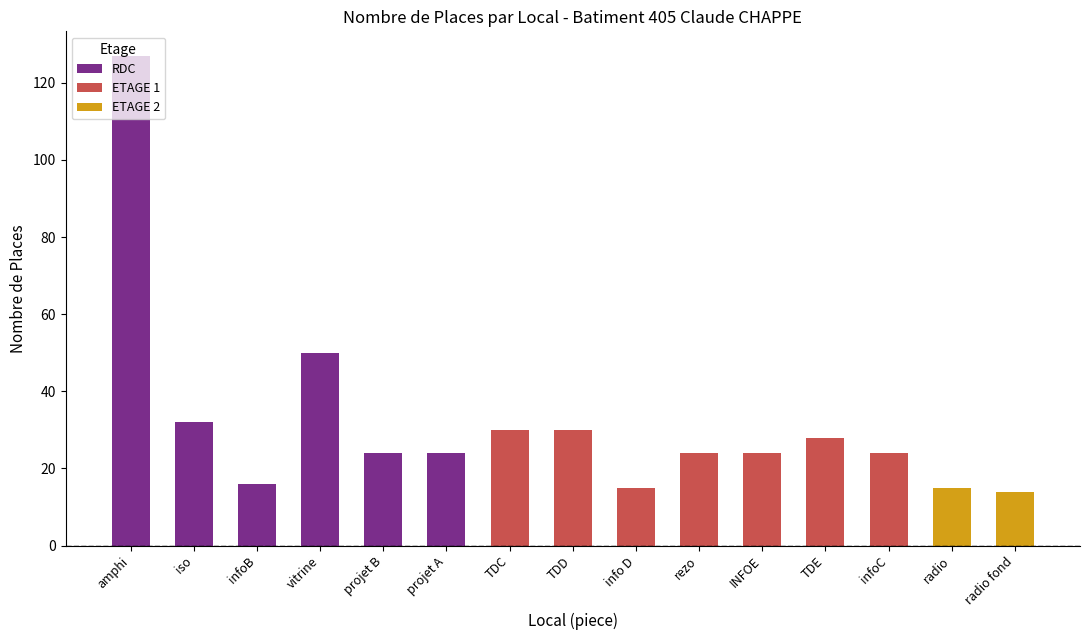

What is the difference between the values at amphi and TDD?

97